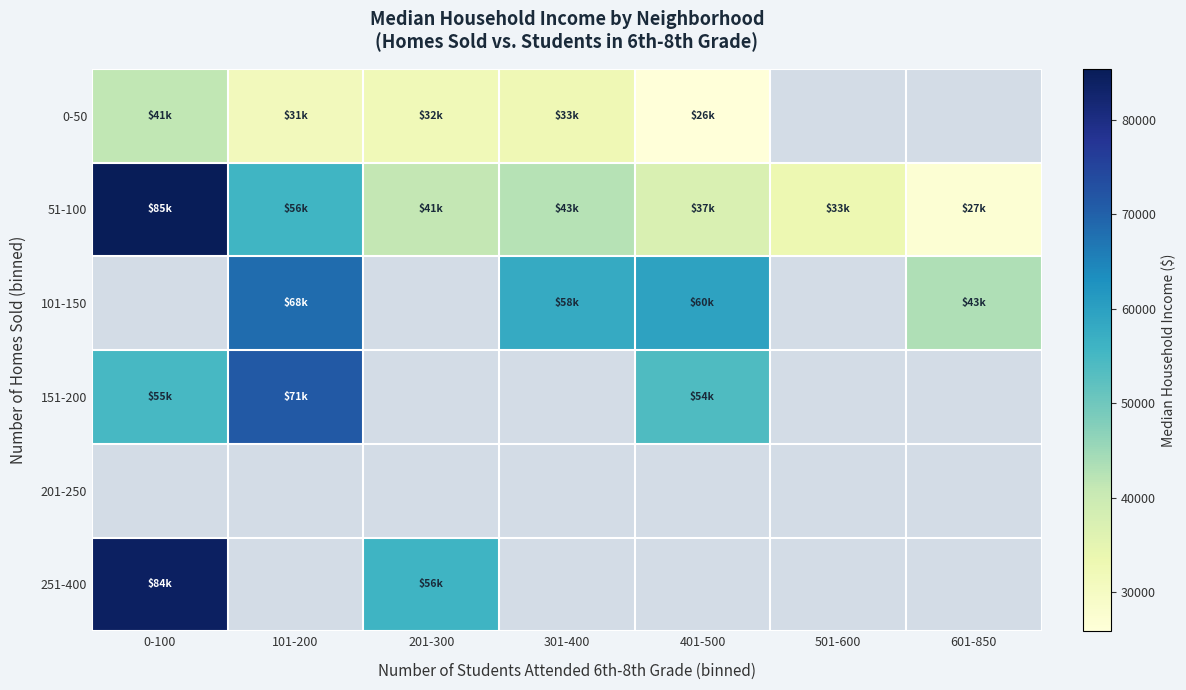

Which series has the largest range (max minus min)?

51-100